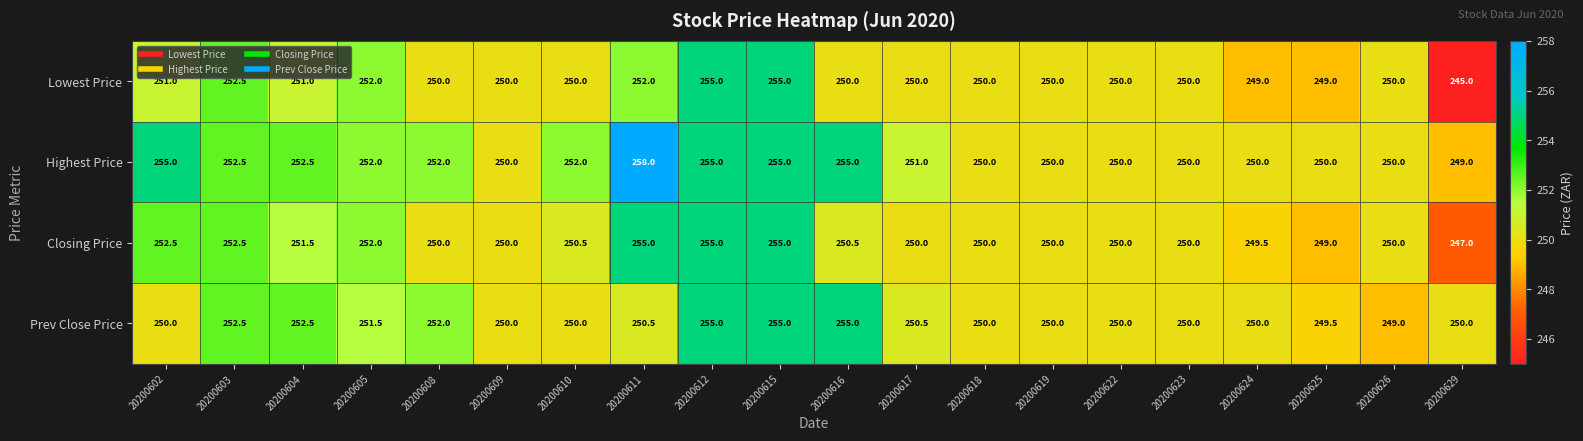

What is the average value of the Prev Close Price series?

251.2